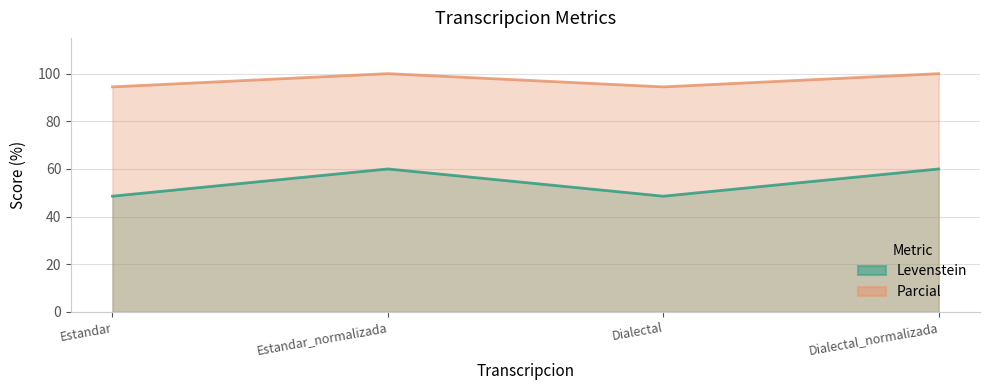

Which category has the lowest value in the Levenstein series?

Estandar